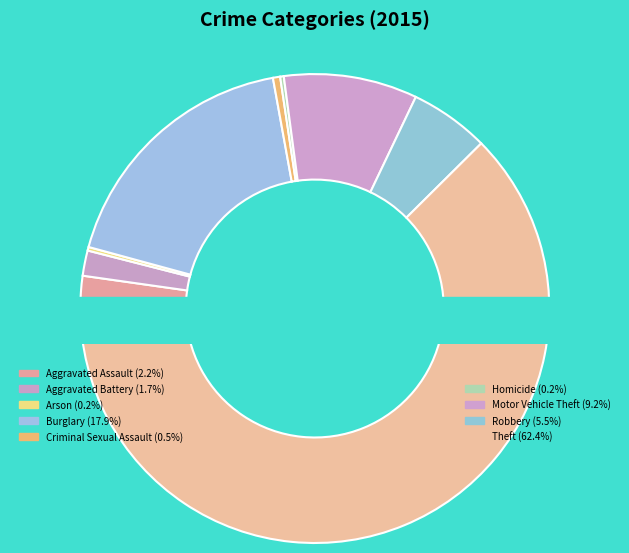

How many segments does this pie chart have?

9